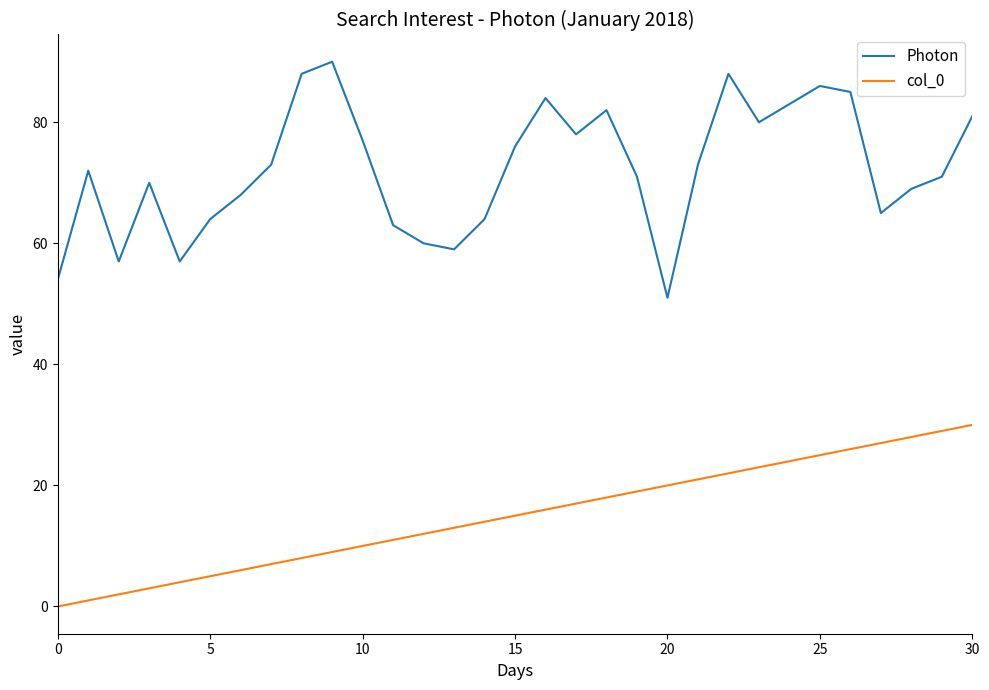

Which series has the largest total across all categories?

Photon